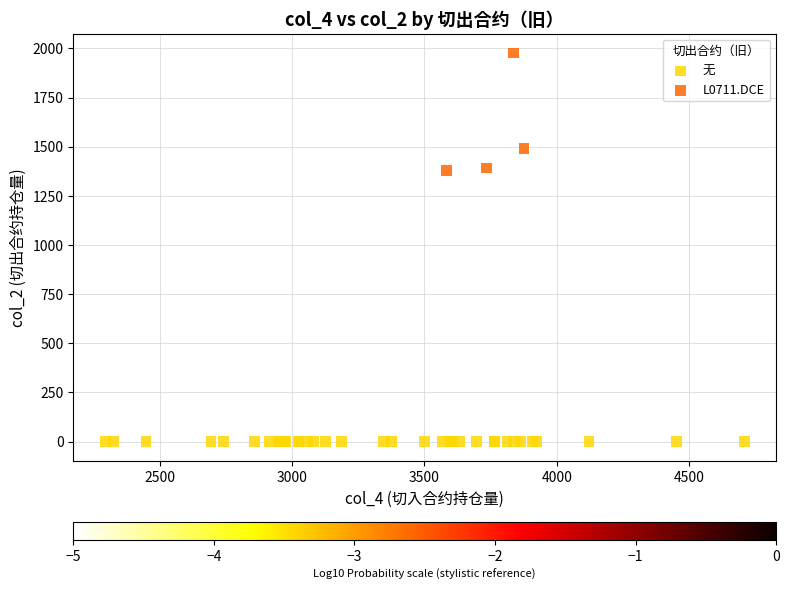

Which series contains the lowest Y value?

无